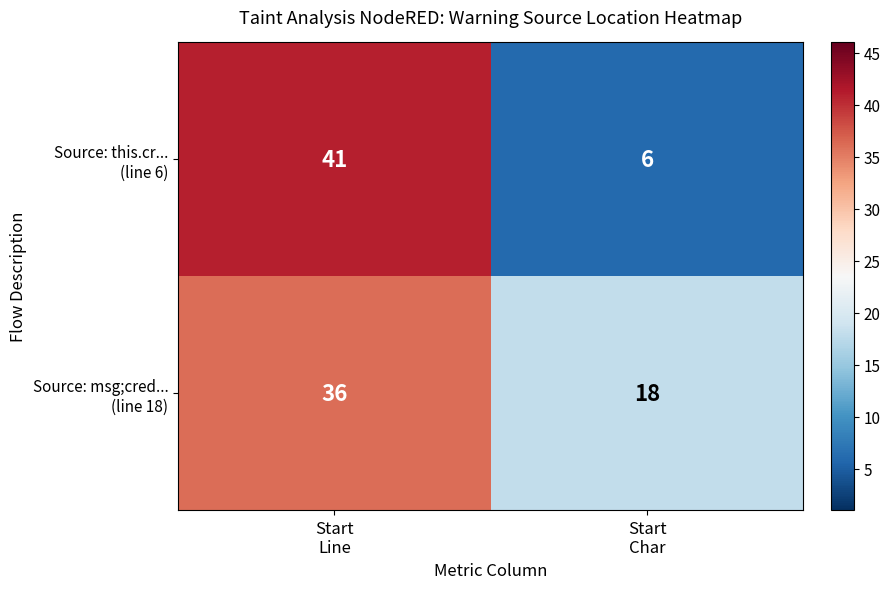

What is the maximum value shown in the chart?

41